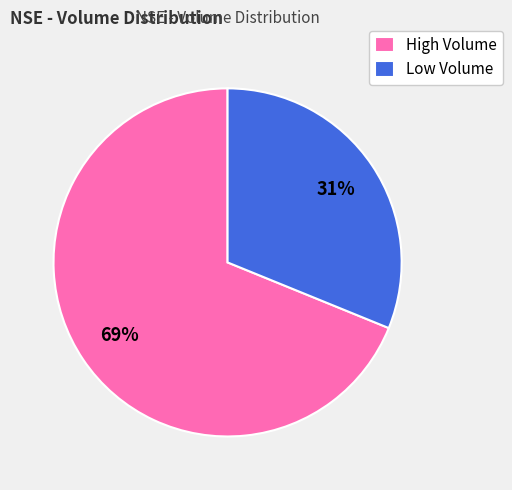

Is the sum of Low Volume and High Volume greater than half?

Yes